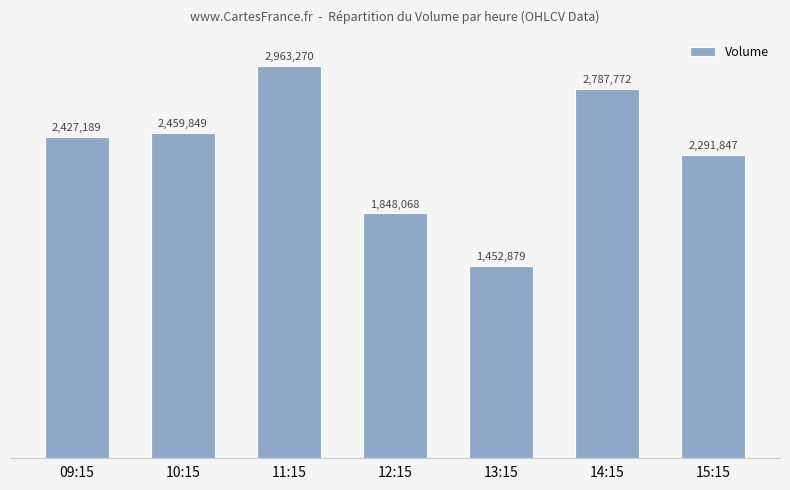

Are the bars horizontal?

No